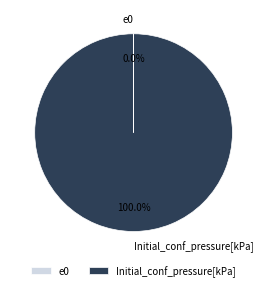

Is there any slice that represents more than half of the pie?

Yes